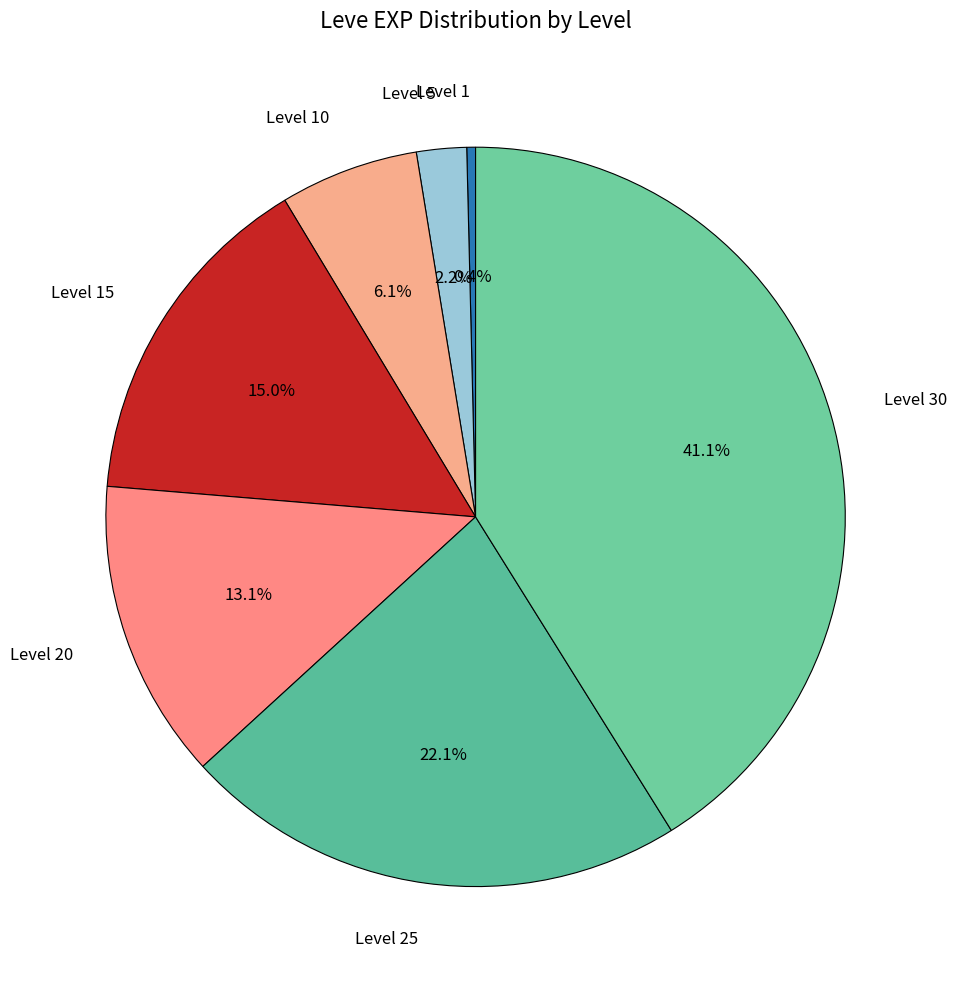

Is it true that Level 15 is 15% of the pie?

True